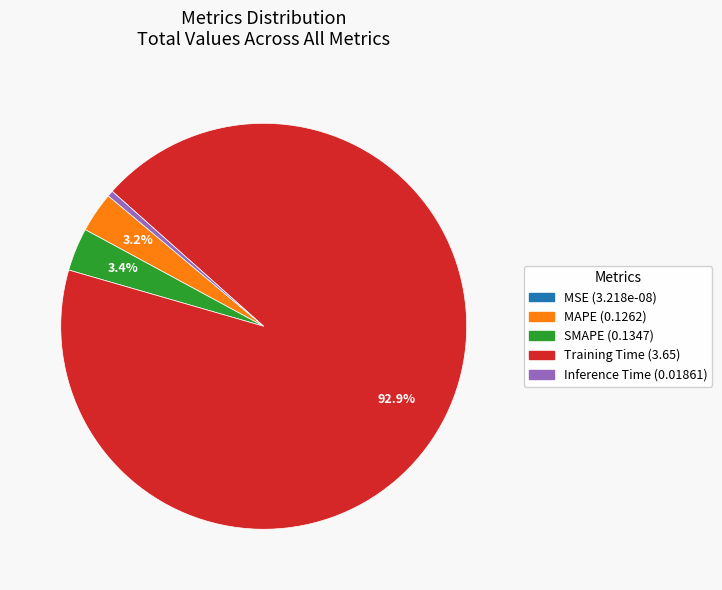

Which category has the biggest portion of the pie?

Training Time